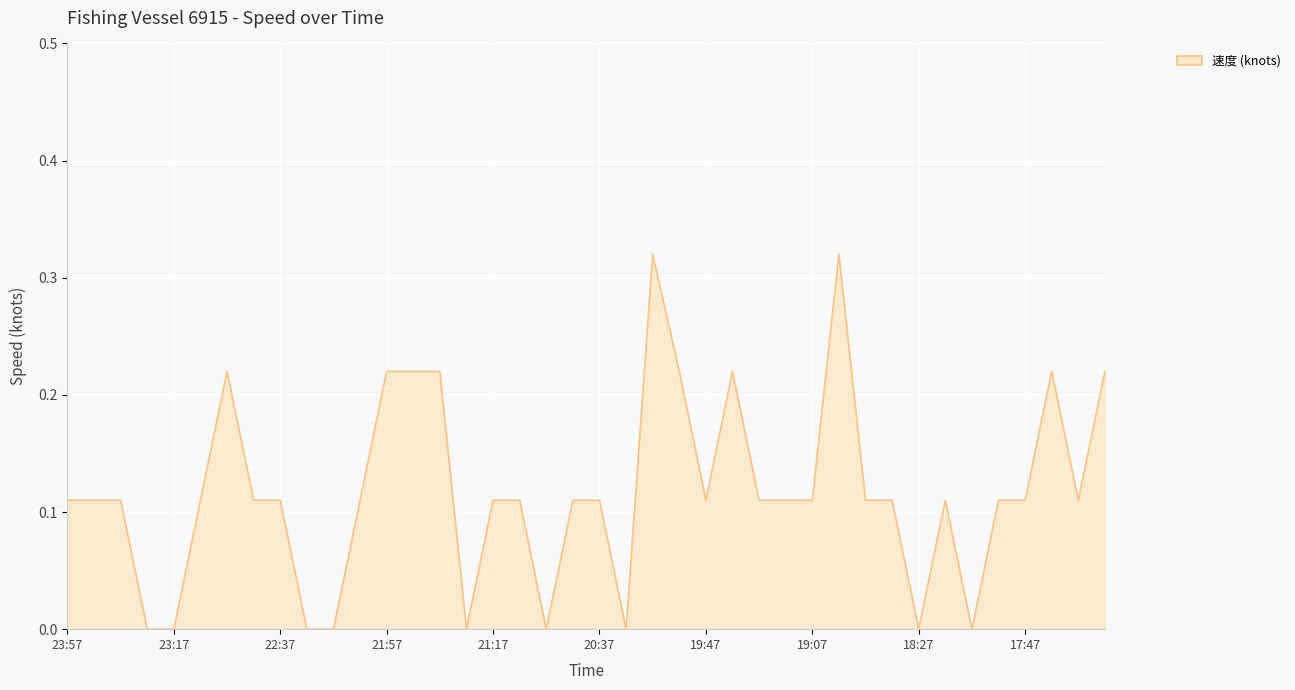

Does the chart display data point markers on the line(s)?

No